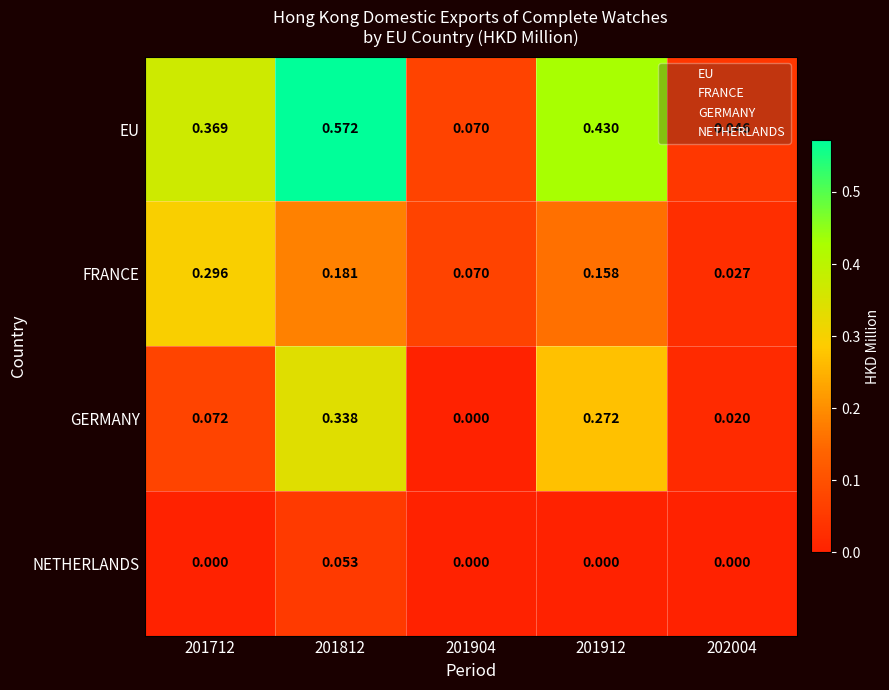

Which series has the widest spread of values?

EU